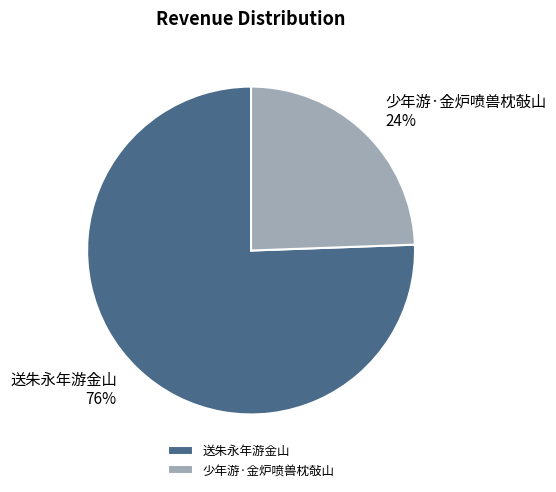

How many segments does this pie chart have?

2